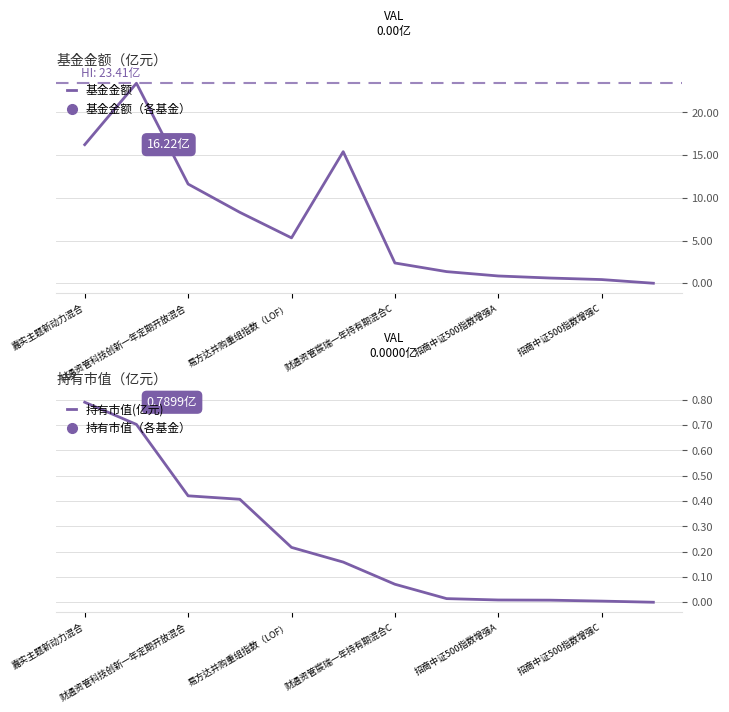

Is this an area chart (filled region under the line)?

No